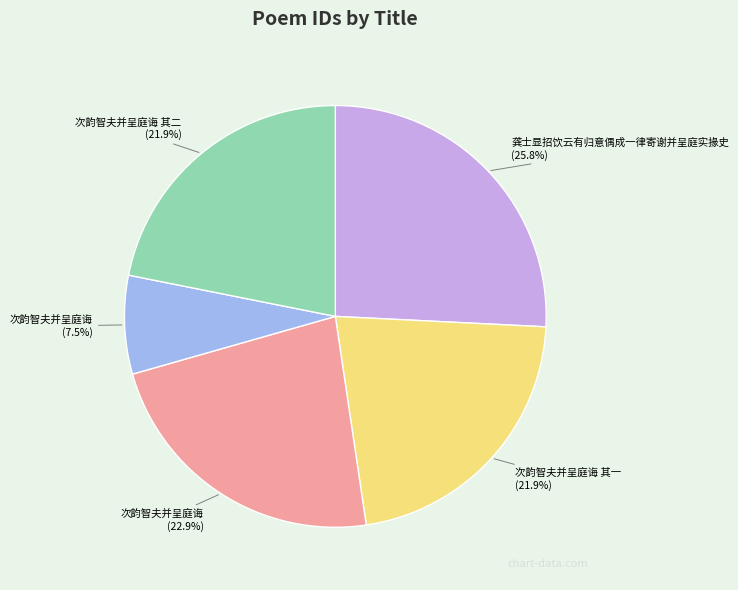

How many segments does this pie chart have?

5